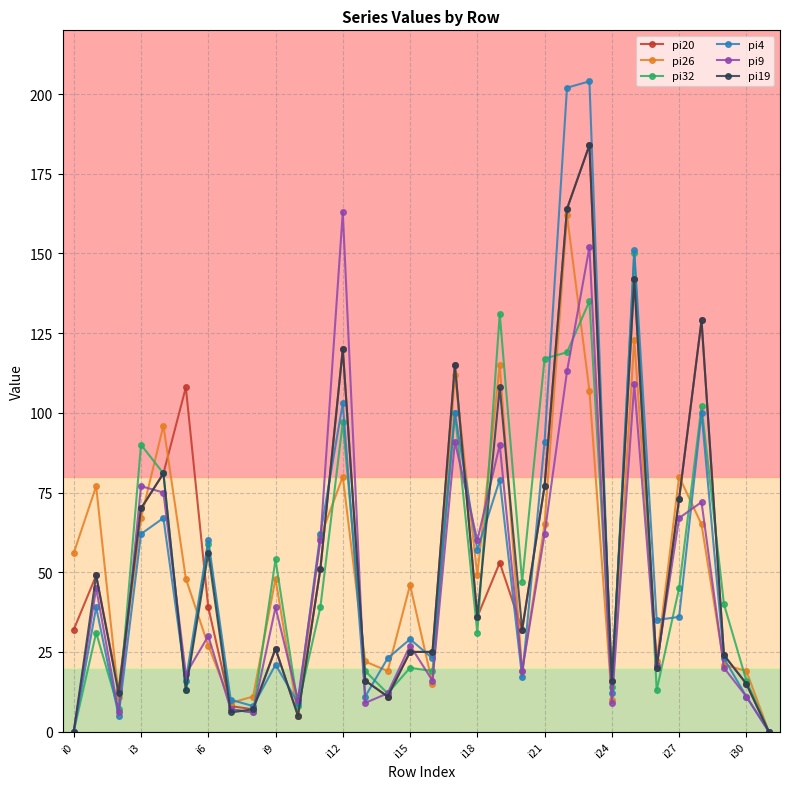

In pi32, how many points are higher than both neighbors (excluding endpoints)?

11